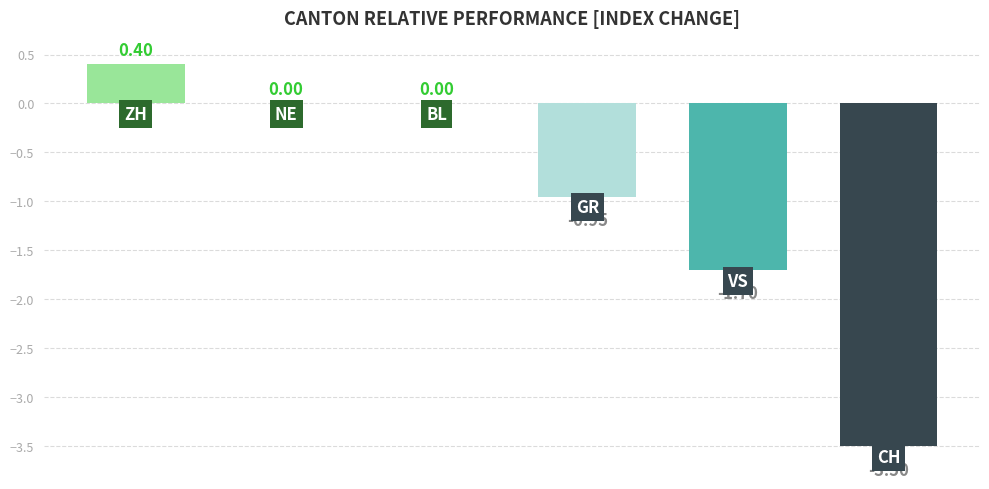

What is the difference between the maximum and minimum values?

3.9